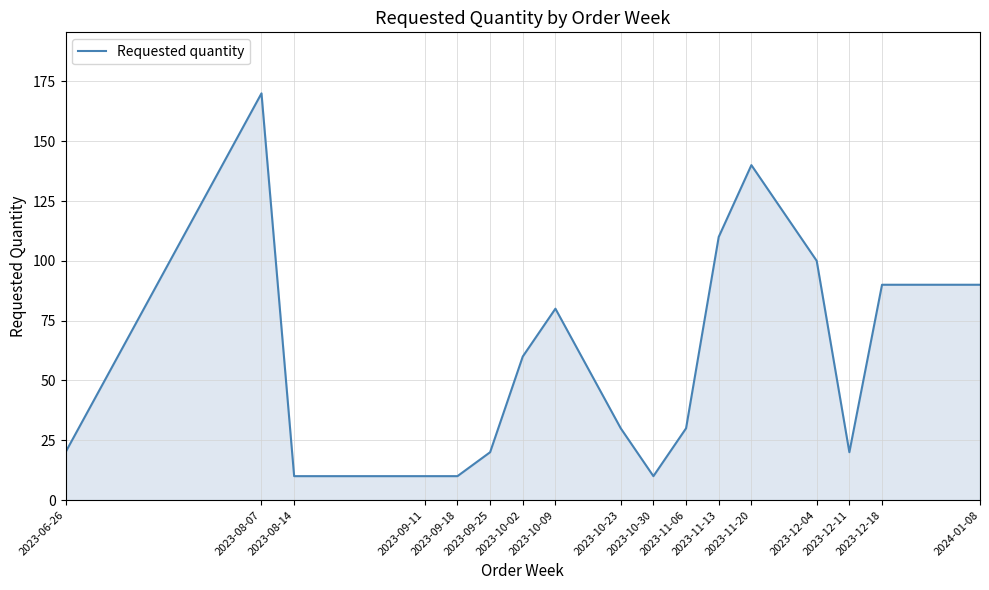

What is the smallest value displayed?

10